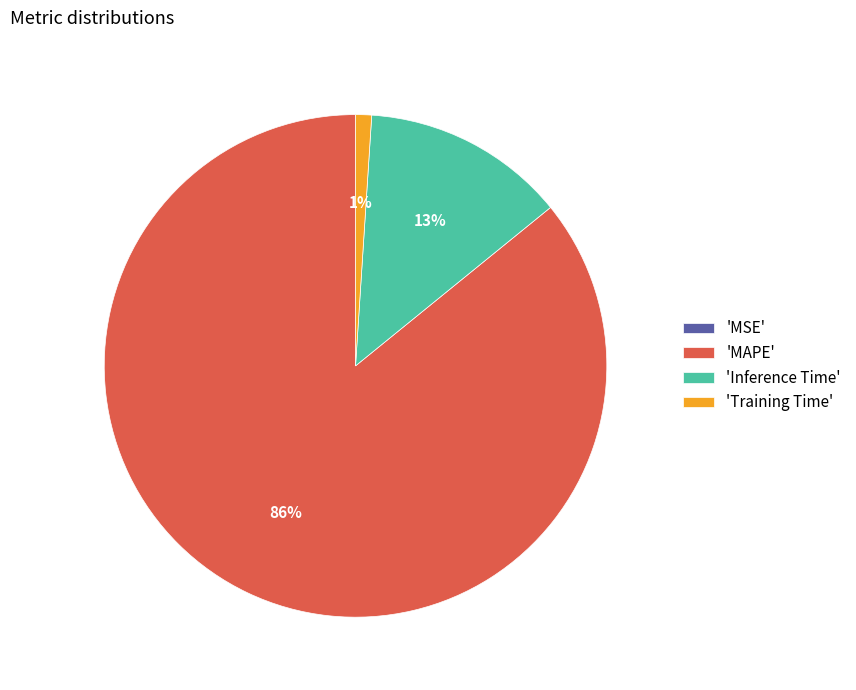

To the nearest percent, what is the difference between the largest and smallest slice percentages?

86%